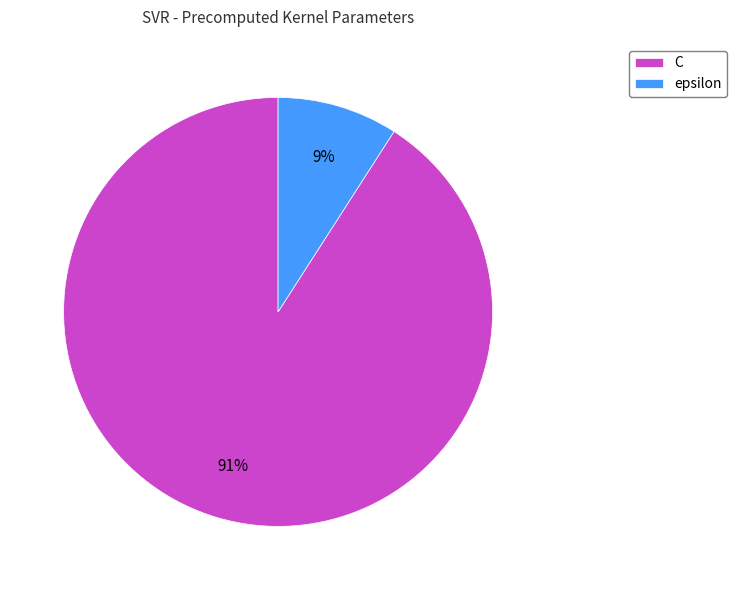

Count the number of slices in the pie.

2